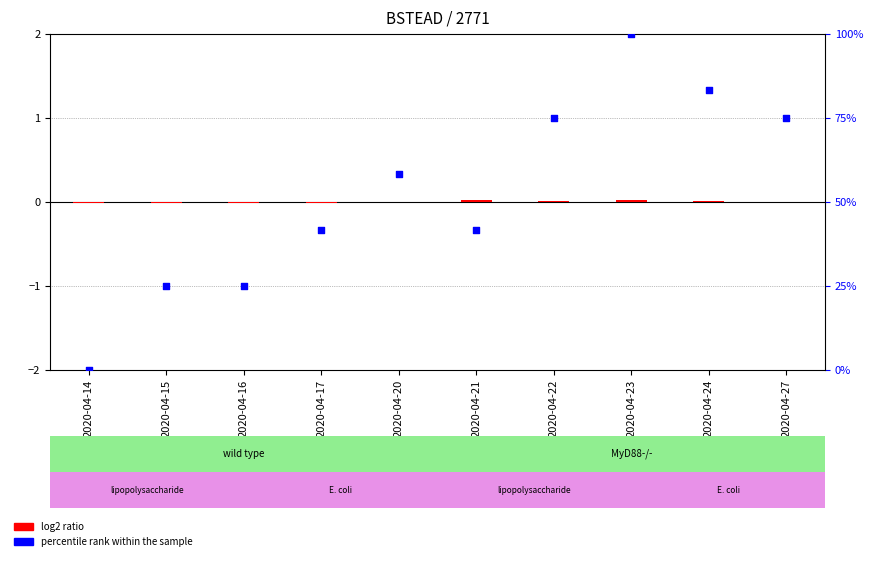

At how many categories does at least one series exceed 67?

4